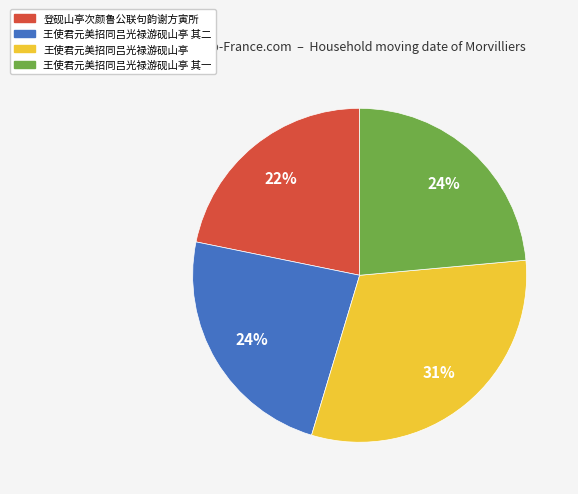

To the nearest percent, what portion does 王使君元美招同吕光禄游砚山亭 其一 represent?

24%